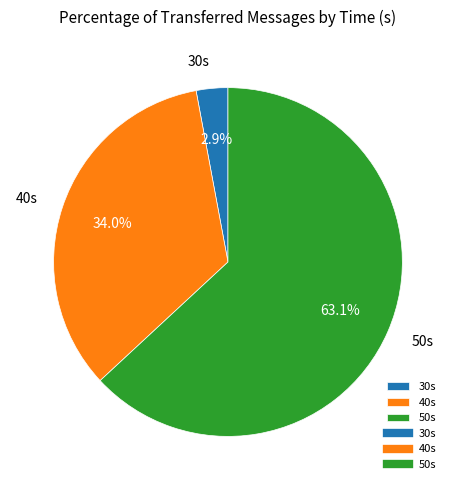

Rank the categories by value from lowest to highest.

30s, 40s, 50s